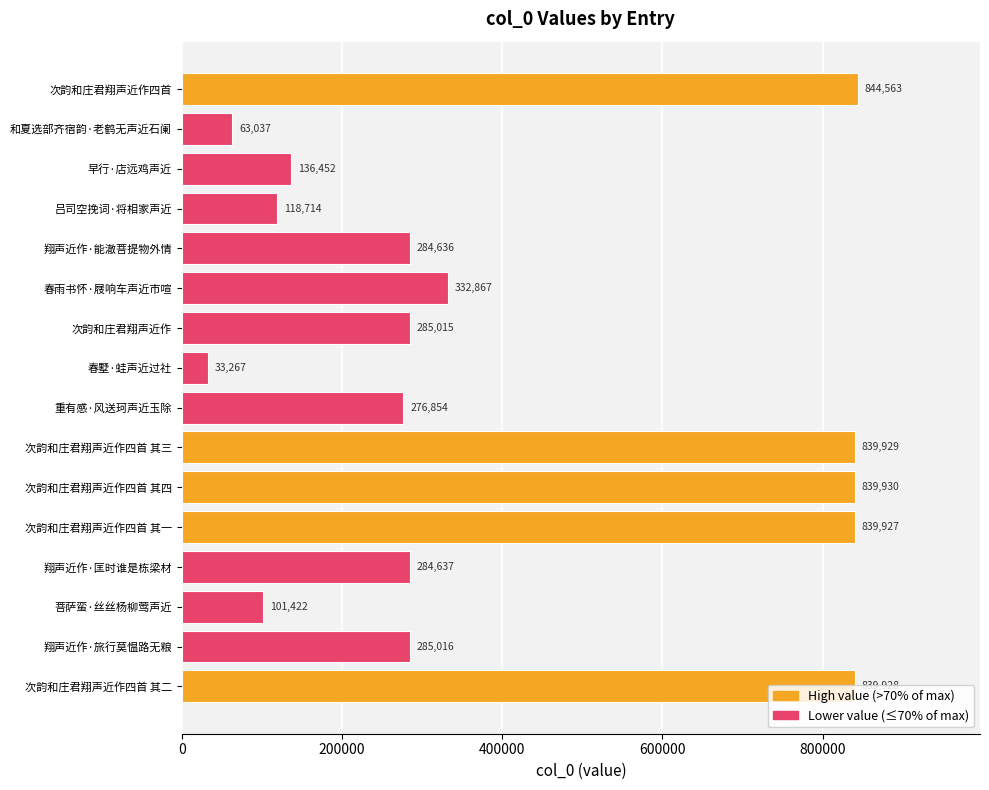

Does the chart contain any negative values?

No